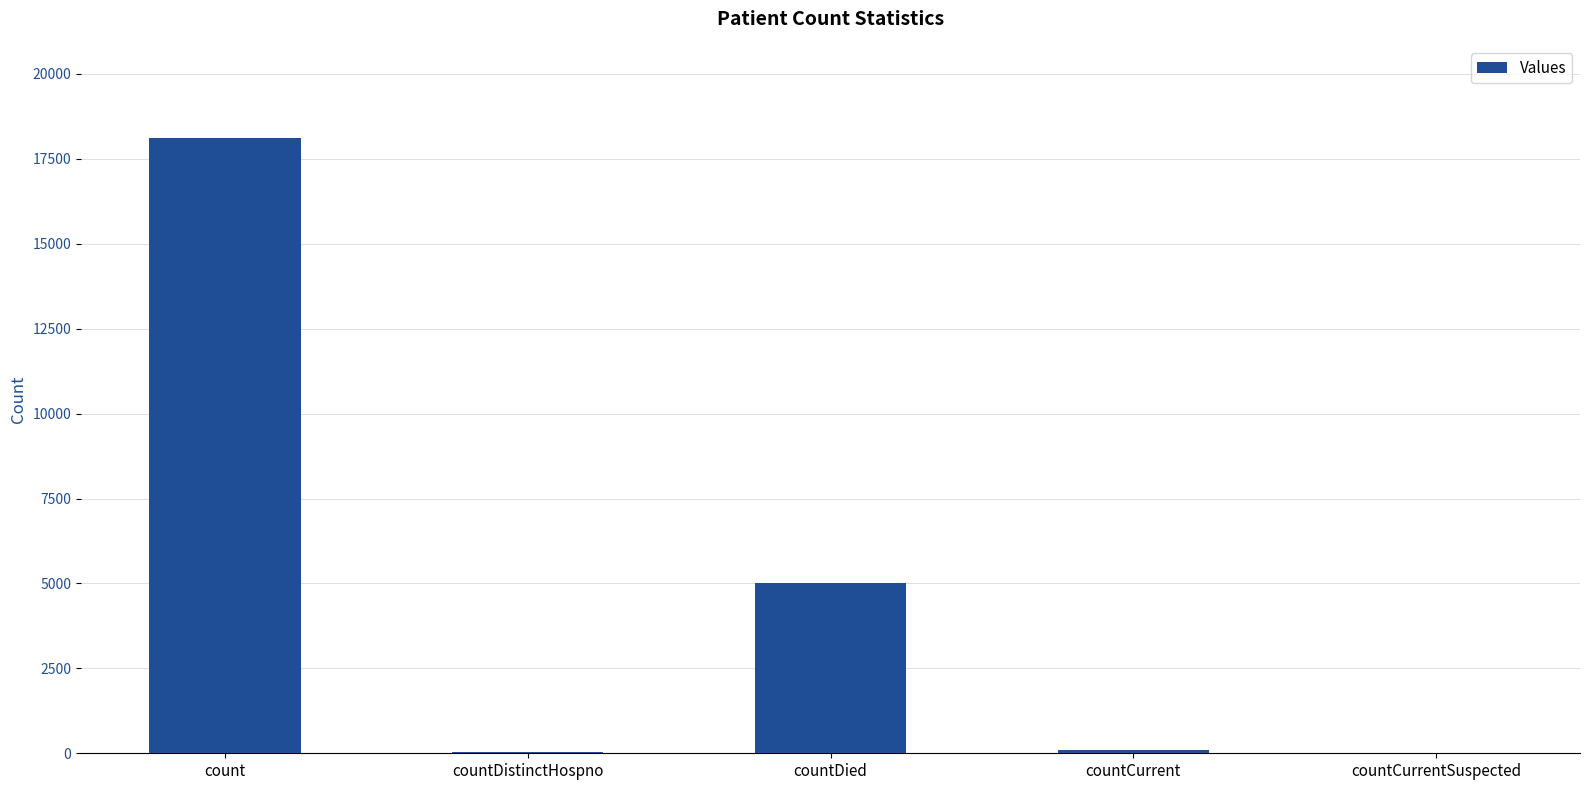

Which category has the highest value across all series?

count